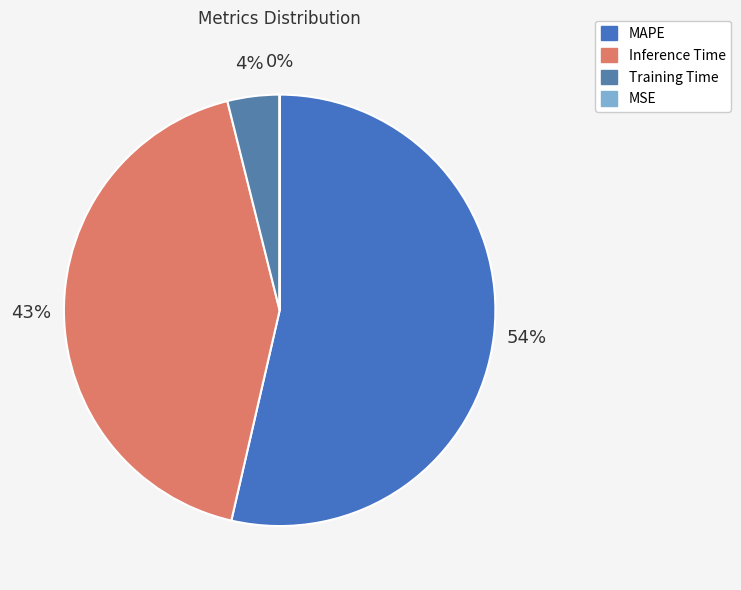

What is the smallest slice in the pie chart?

MSE